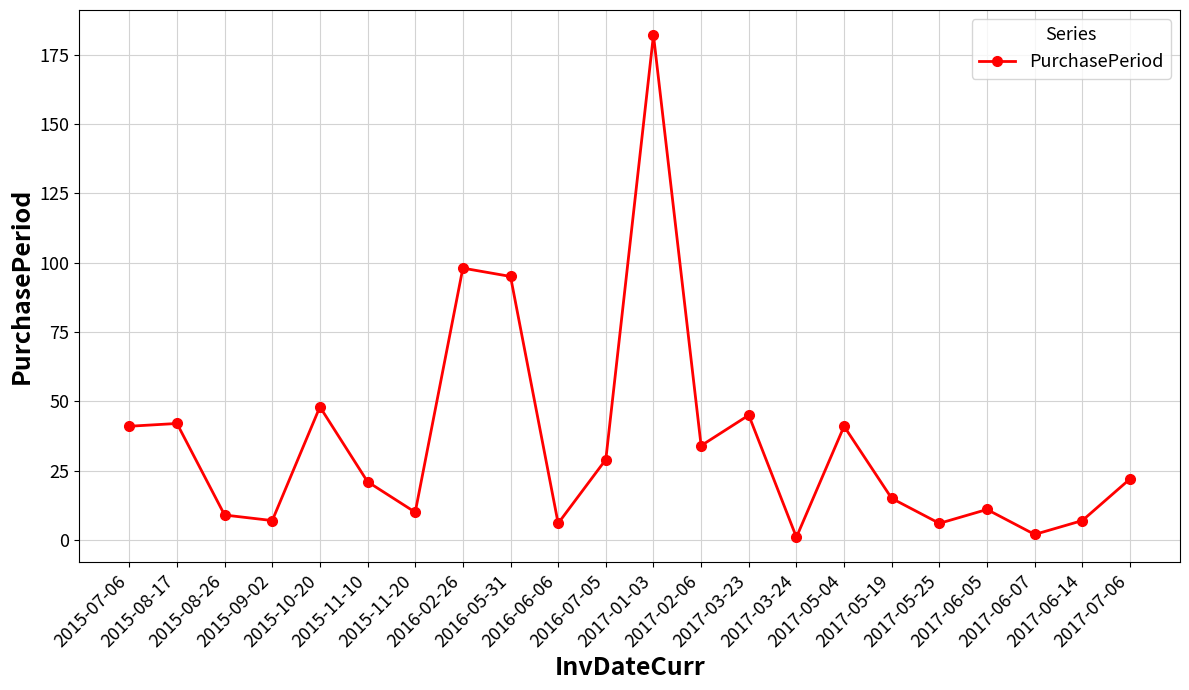

Reading left to right, what are all the values shown in this chart?

41	42	9	7	48	21	10	98	95	6	29	182	34	45	1	41	15	6	11	2	7	22